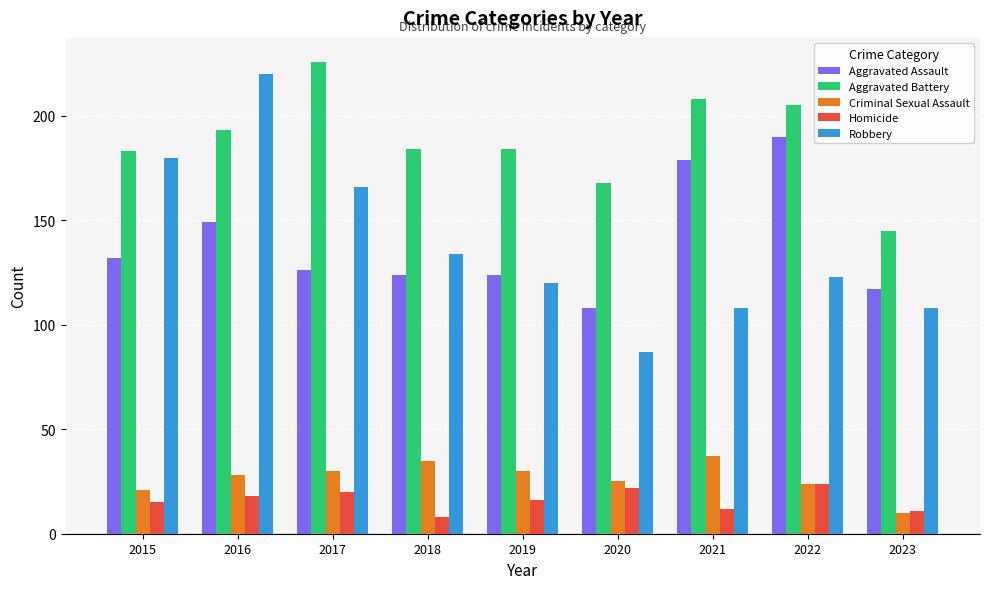

What is the difference between the Criminal Sexual Assault values at 2023 and 2018?

25